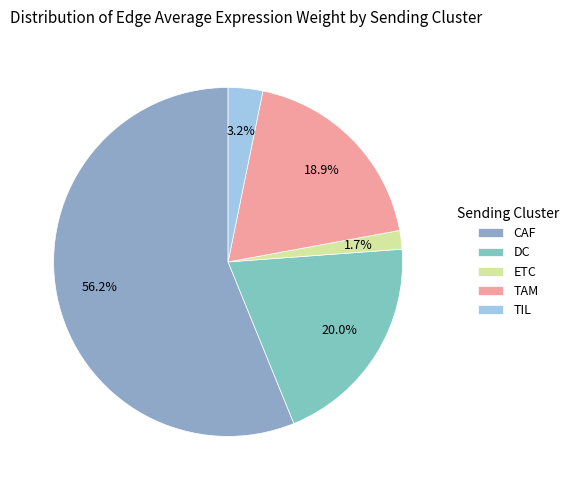

To the nearest percent, what percentage of the pie is CAF?

56%